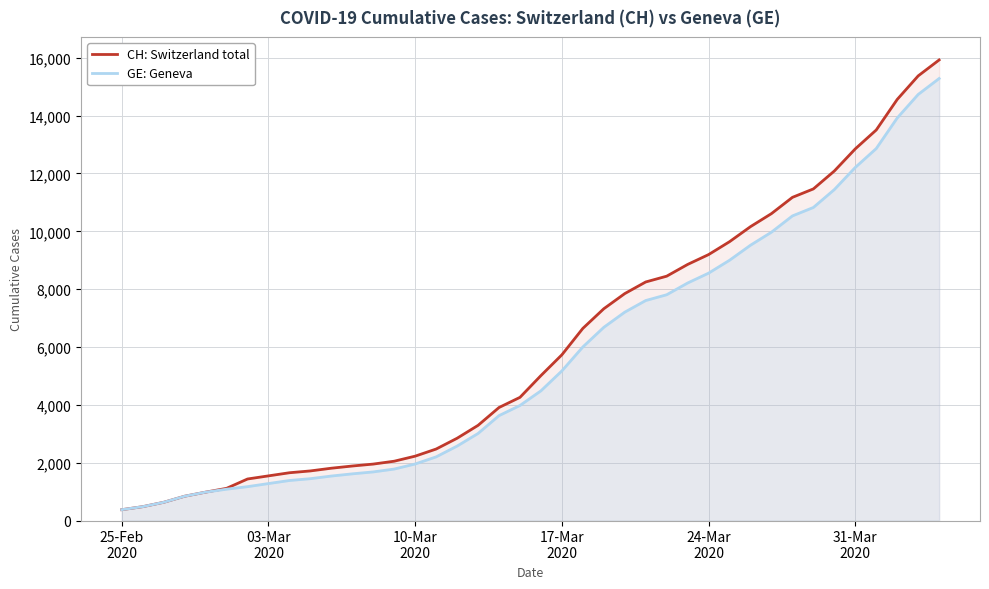

What is the difference between the maximum and minimum values in the CH: Switzerland total series?

15551